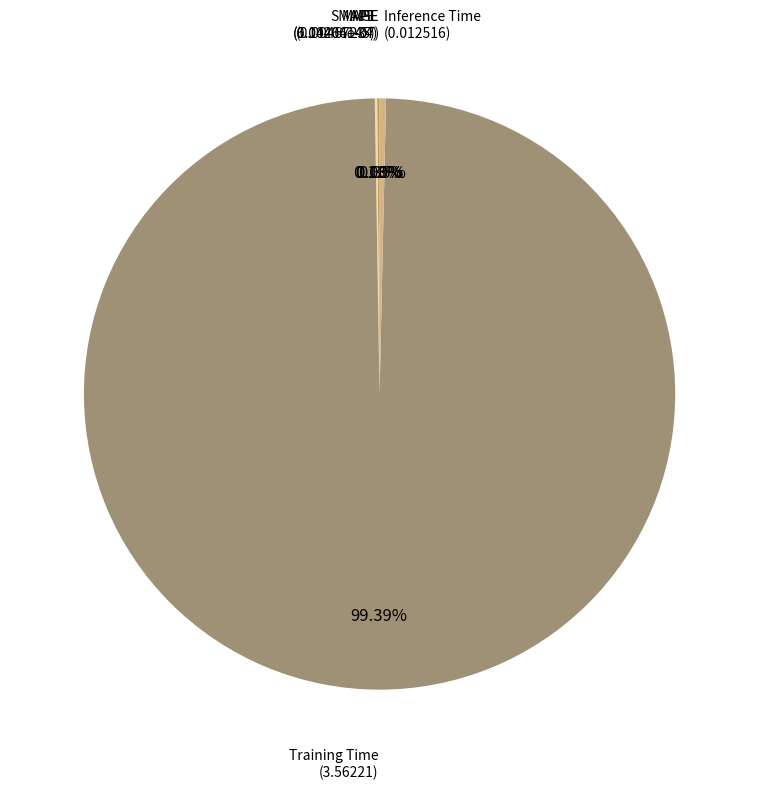

How many segments does this pie chart have?

5